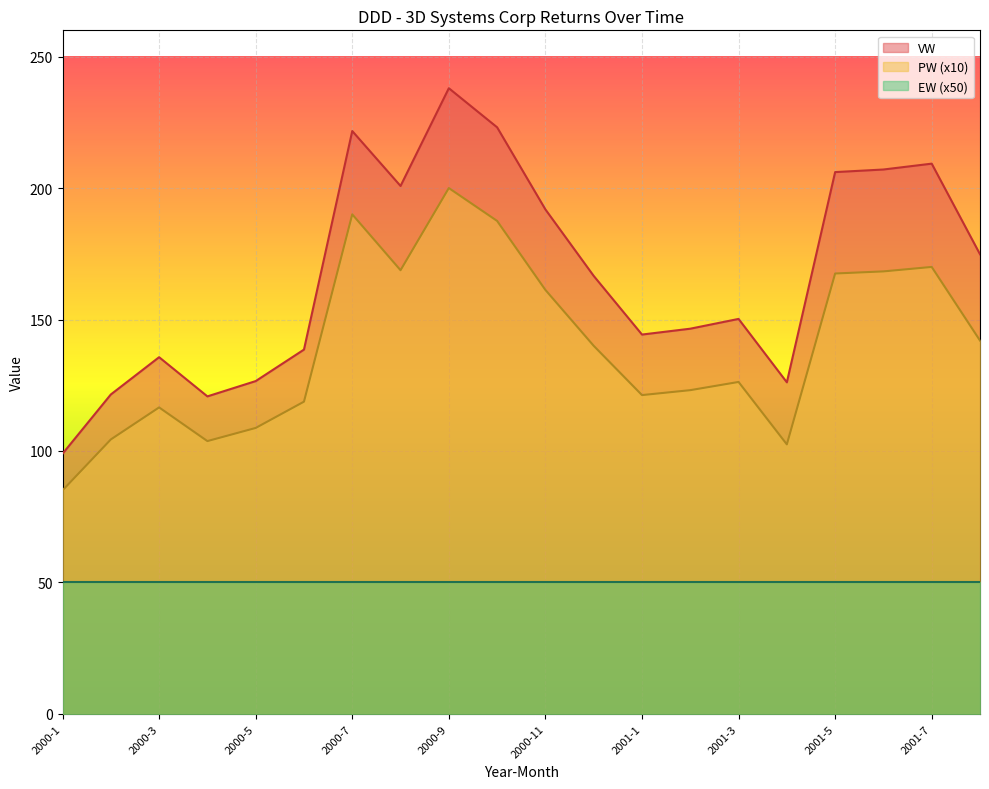

What are all the series names shown in the legend?

VW, PW (x10), EW (x50)